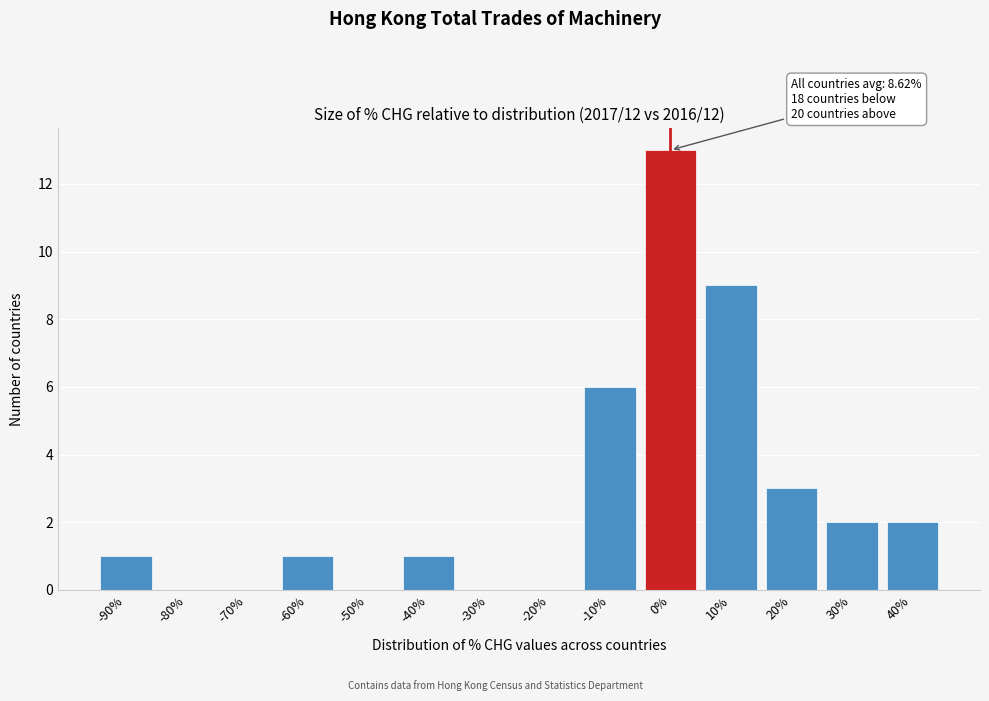

Reading left to right, transcribe all the data shown in this chart.

-90%=1	-80%=0	-70%=0	-60%=1	-50%=0	-40%=1	-30%=0	-20%=0	-10%=6	0%=13	10%=9	20%=3	30%=2	40%=2